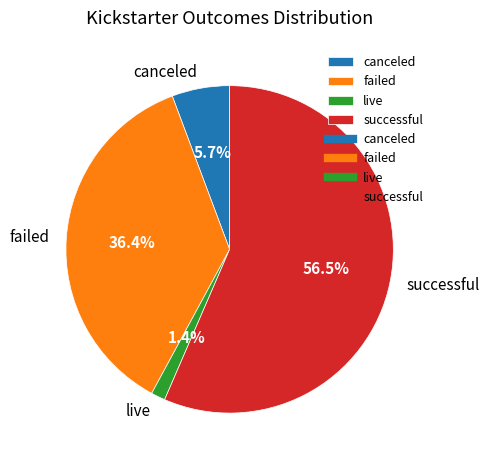

What percentage is the canceled slice, to the nearest percent?

6%